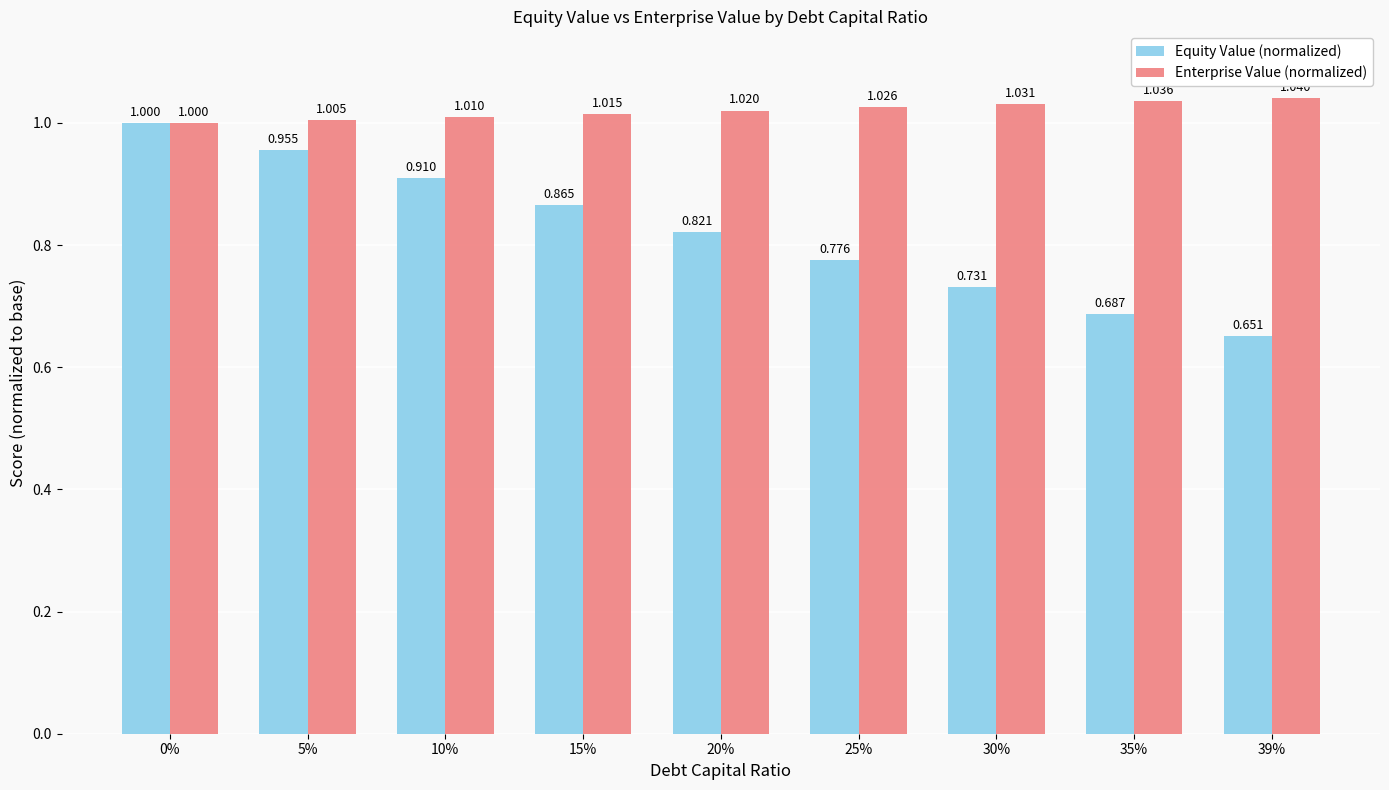

Which series changed the most between 15% and 25%?

Equity Value (normalized)